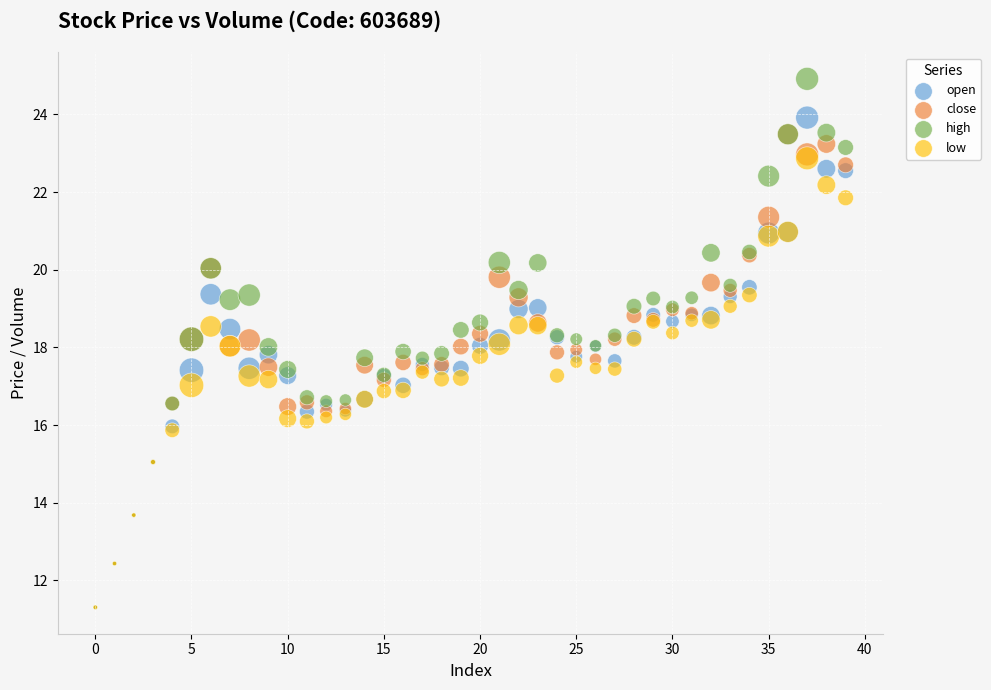

Which series has the largest Y range (max minus min)?

high